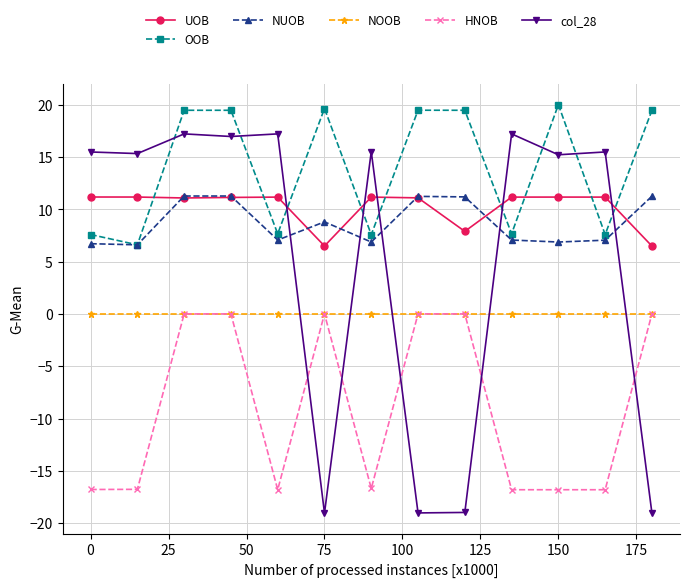

Which series has the largest range (max minus min)?

col_28